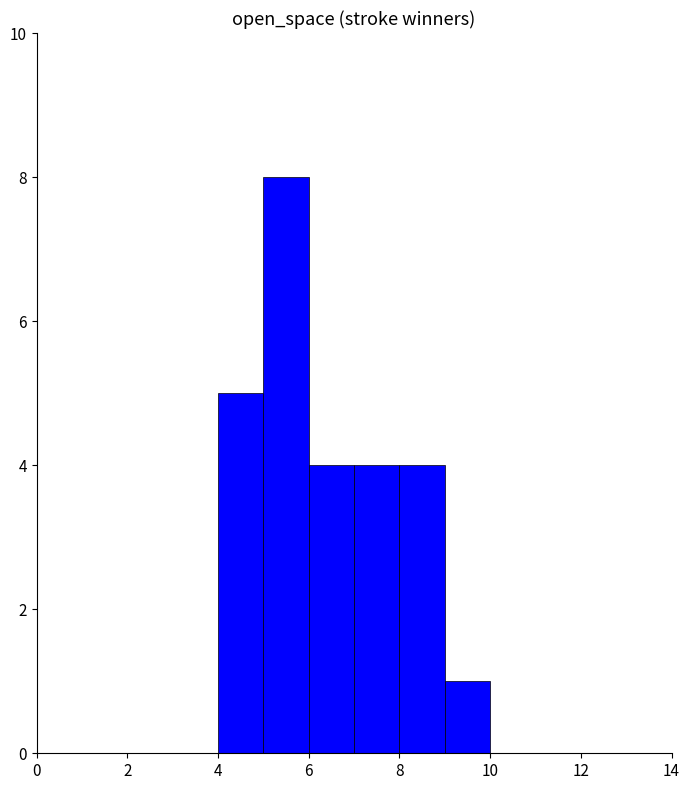

Over which range of the x-axis is the bar tallest?

5 to 6